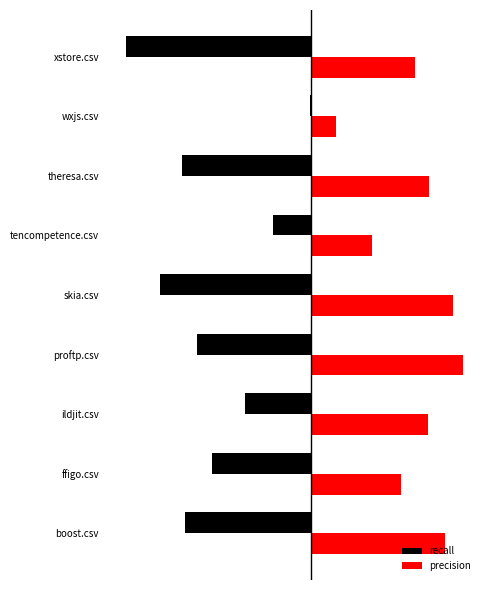

Rank the series by their maximum value, from lowest to highest.

recall, precision